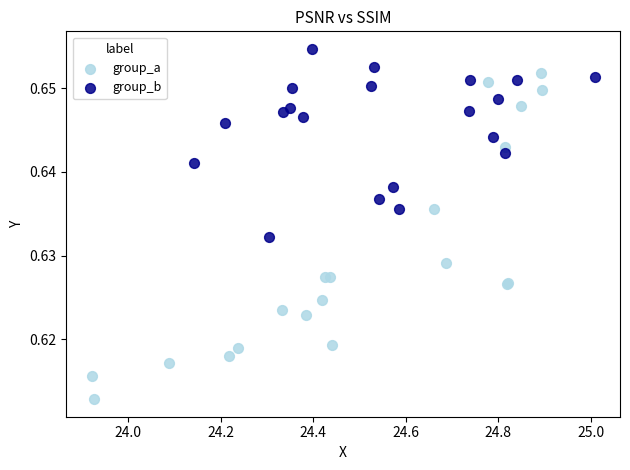

Which series contains the highest Y value?

group_b